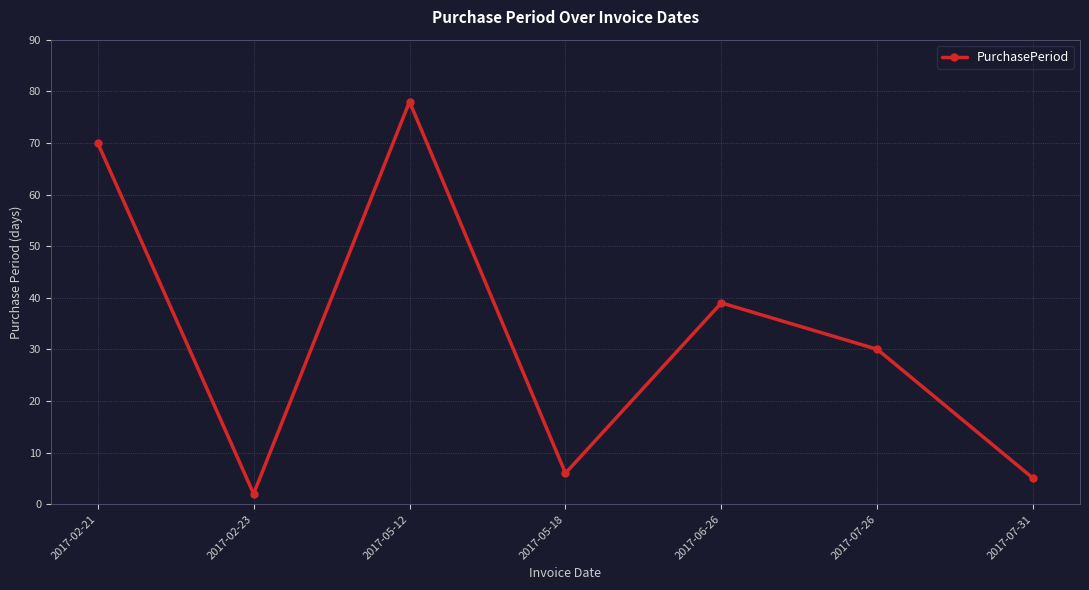

How many data points are less than 30?

3